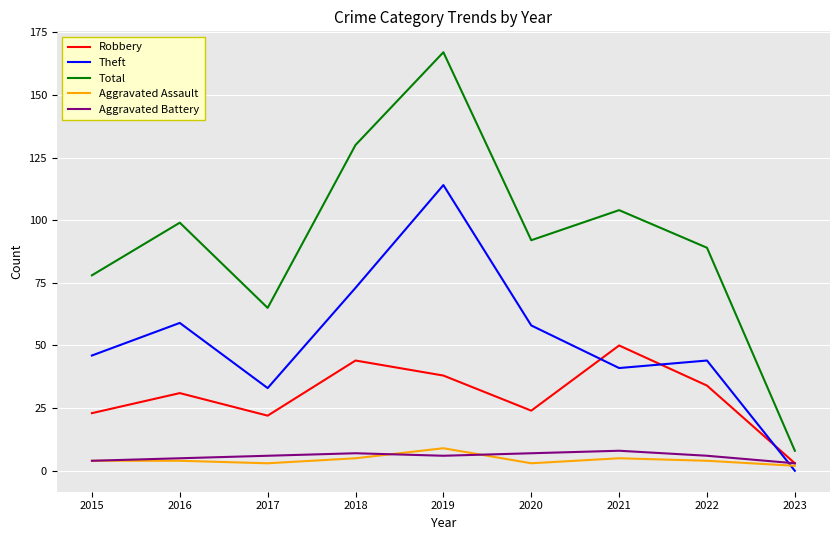

True or false: Theft has a value of 9 at 2022.

False